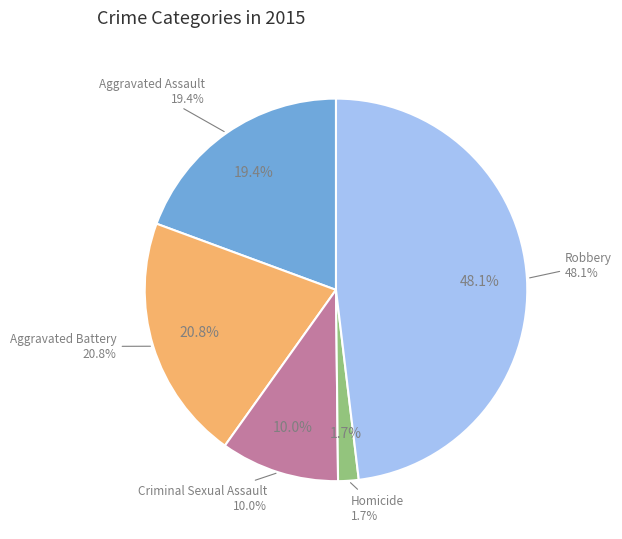

Rank the categories by value from lowest to highest.

Homicide, Criminal Sexual Assault, Aggravated Assault, Aggravated Battery, Robbery